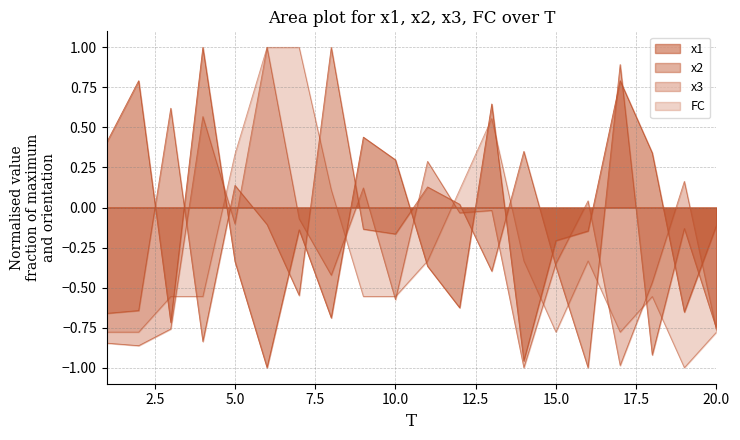

The value of x3 at 4 is 0.6. True or false?

True